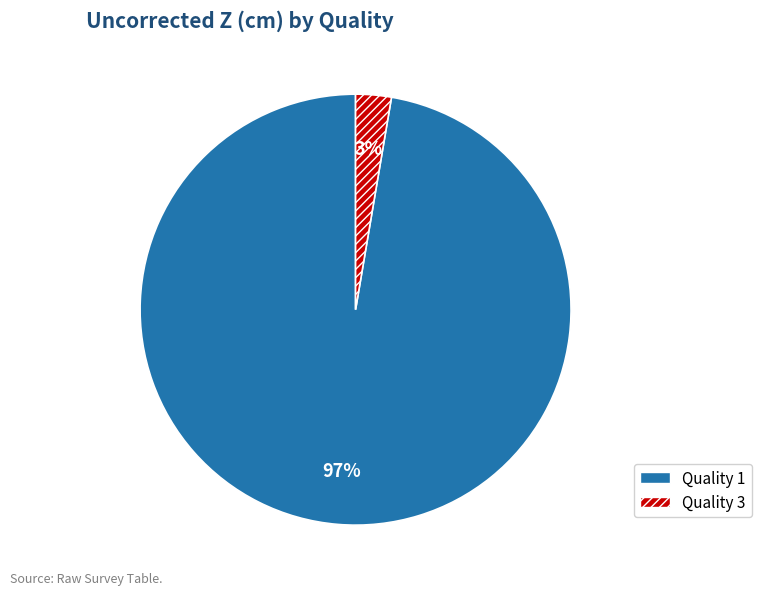

Does any single category account for the majority?

Yes